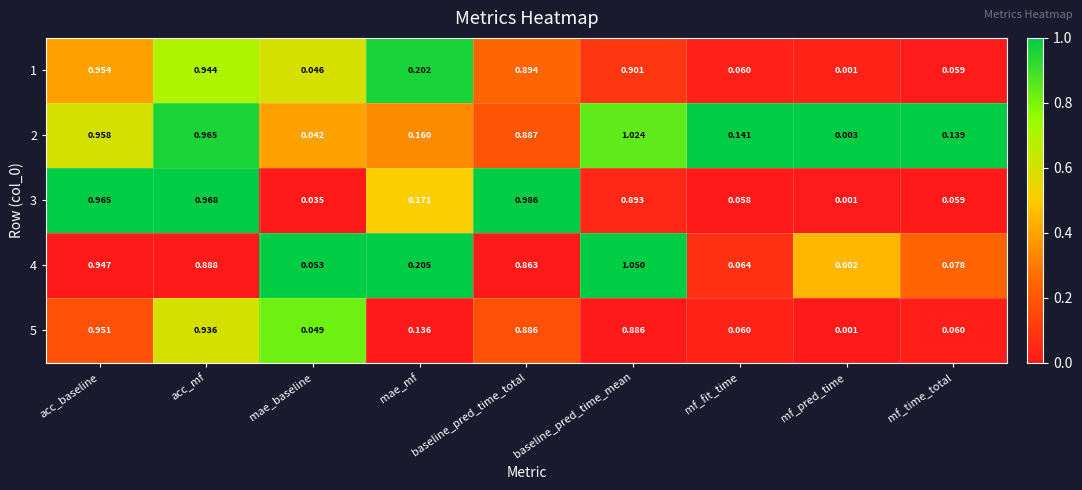

Which label corresponds to the smallest value in the chart?

mf_pred_time